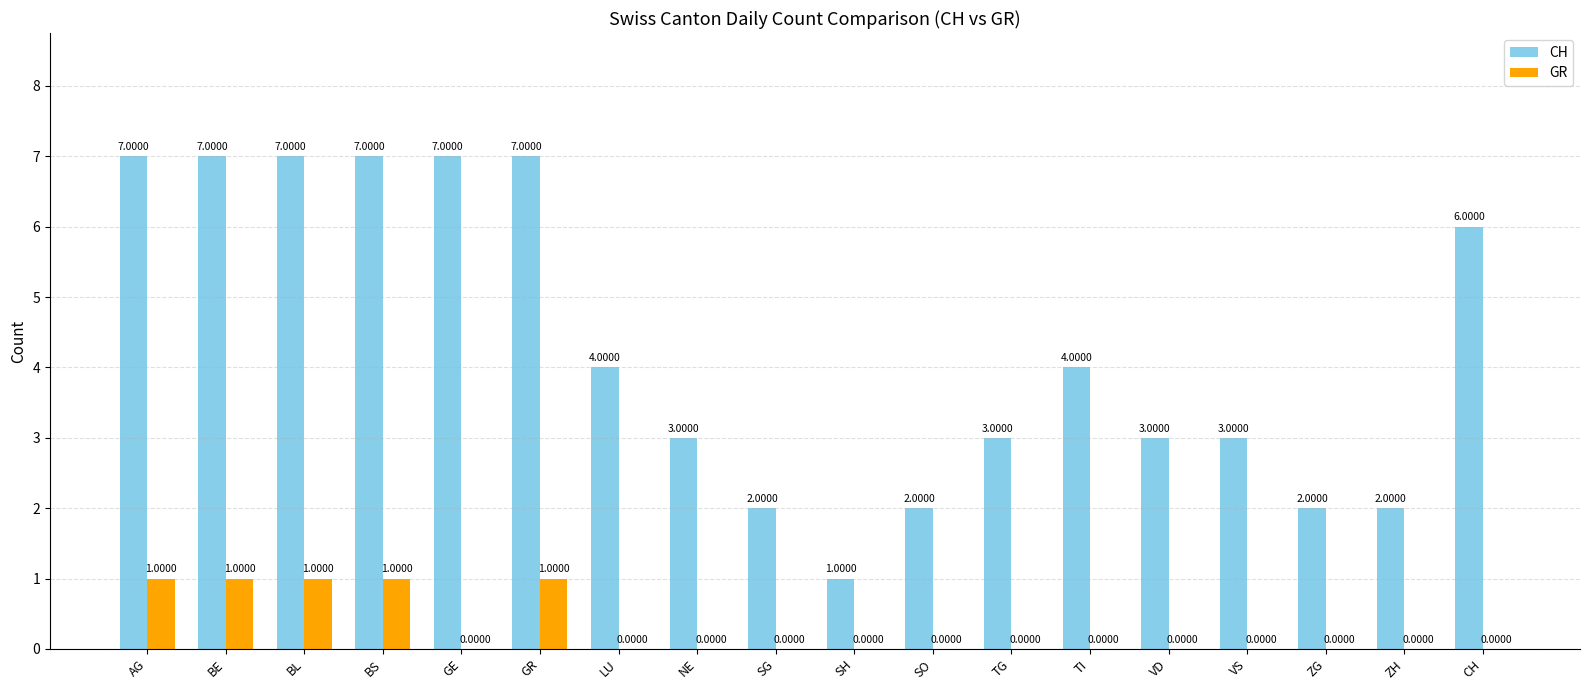

What is the sum of all CH values?

77